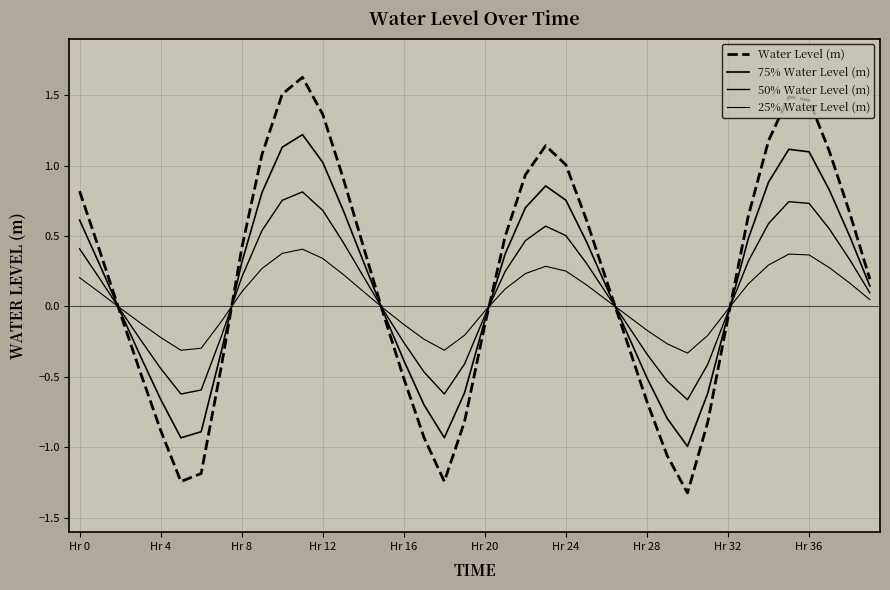

What is the difference between the second highest and second lowest values in the Water Level (m) series?

2.7